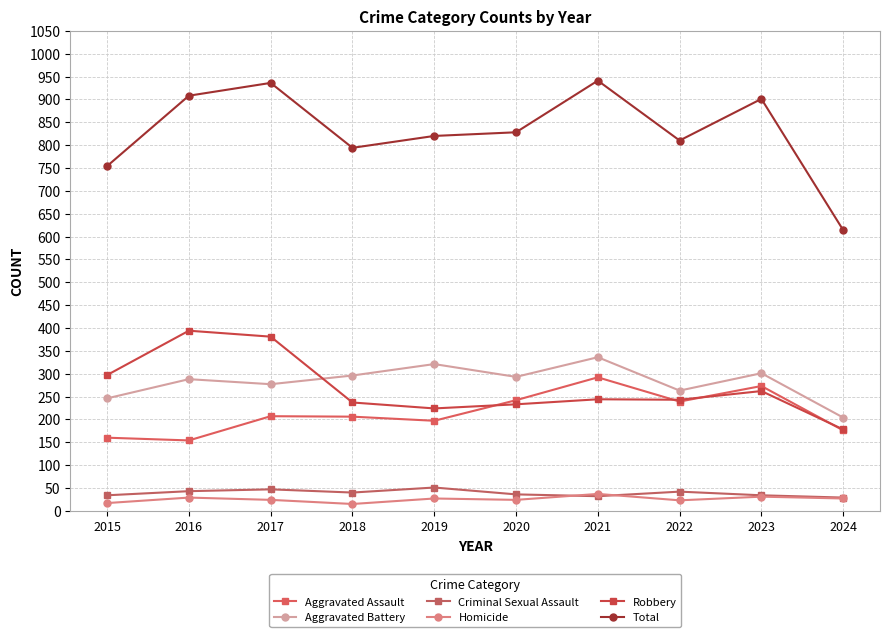

True or false: Criminal Sexual Assault and Total intersect in this chart.

False